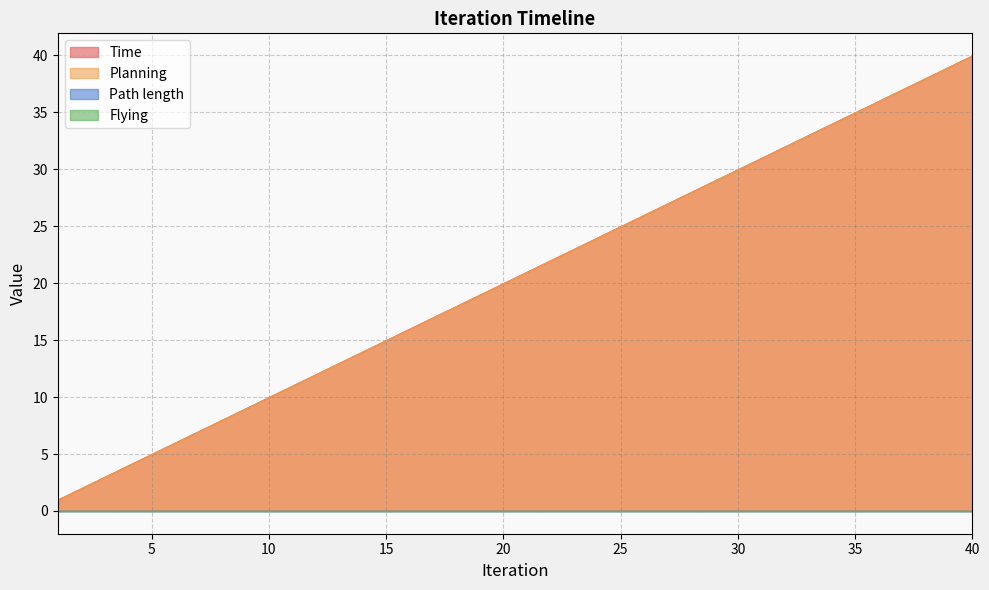

What is the total value across all series at 31?

61.9